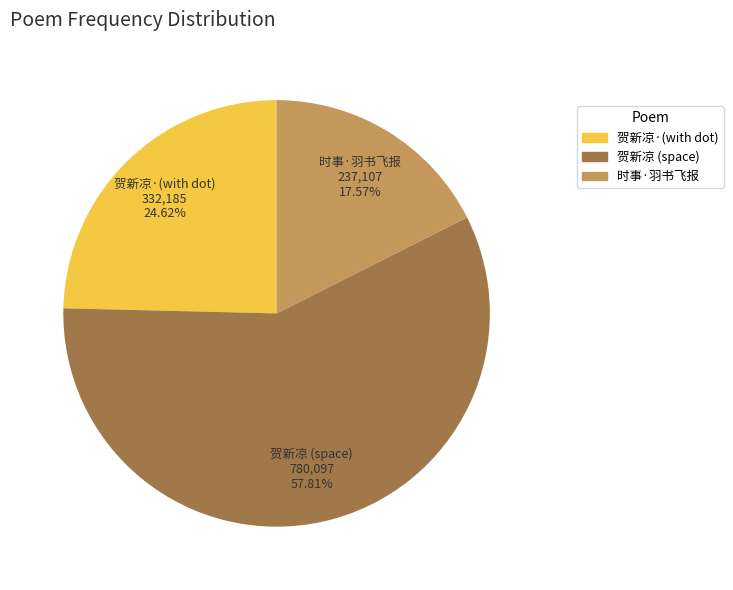

Is there any slice that represents more than half of the pie?

Yes